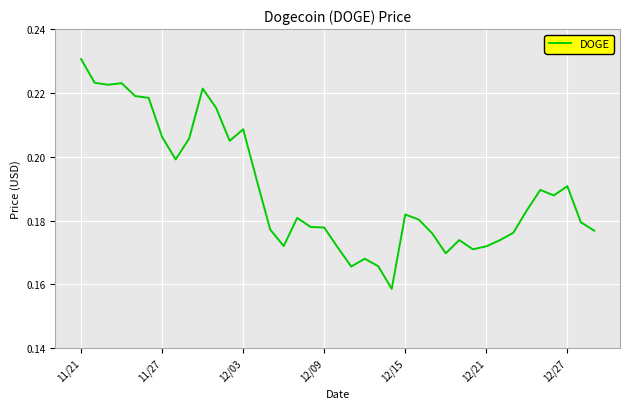

What is the value of the 8th point from the left?

0.2